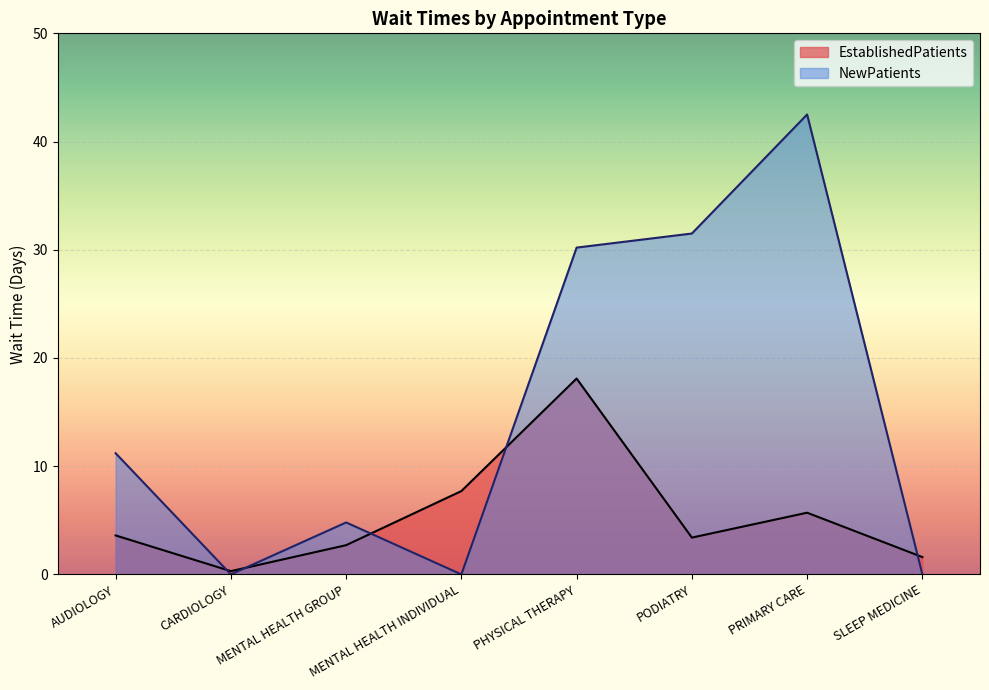

At which category does NewPatients reach its first local valley?

CARDIOLOGY